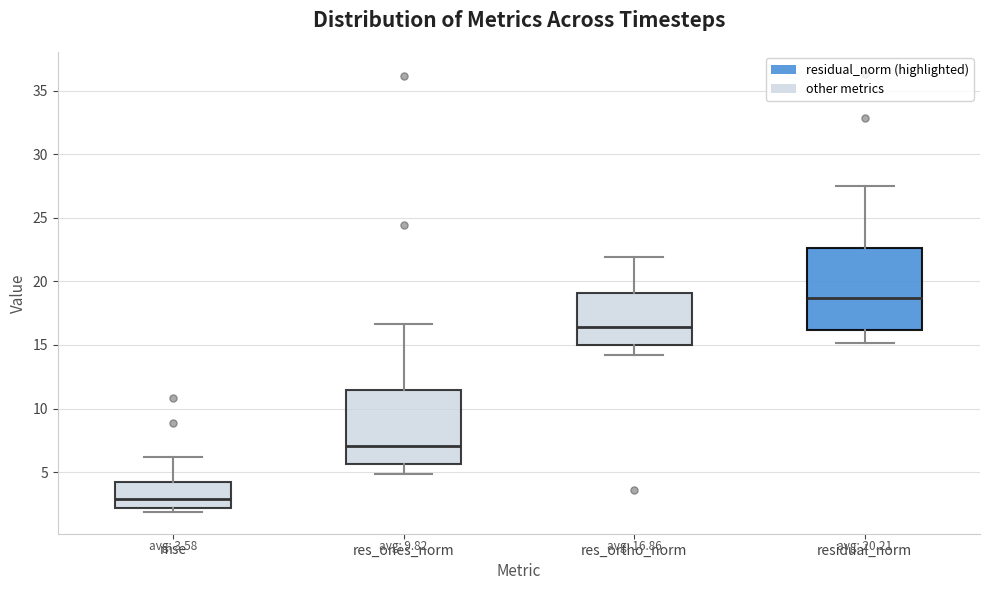

Which box's median line is the highest?

residual_norm